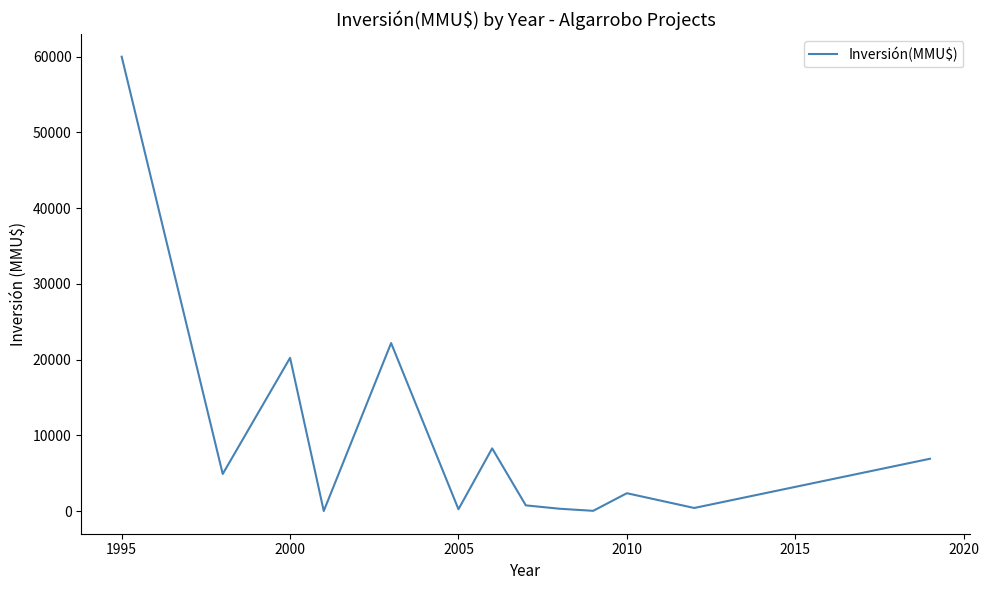

What is the difference between the maximum and minimum values?

60000